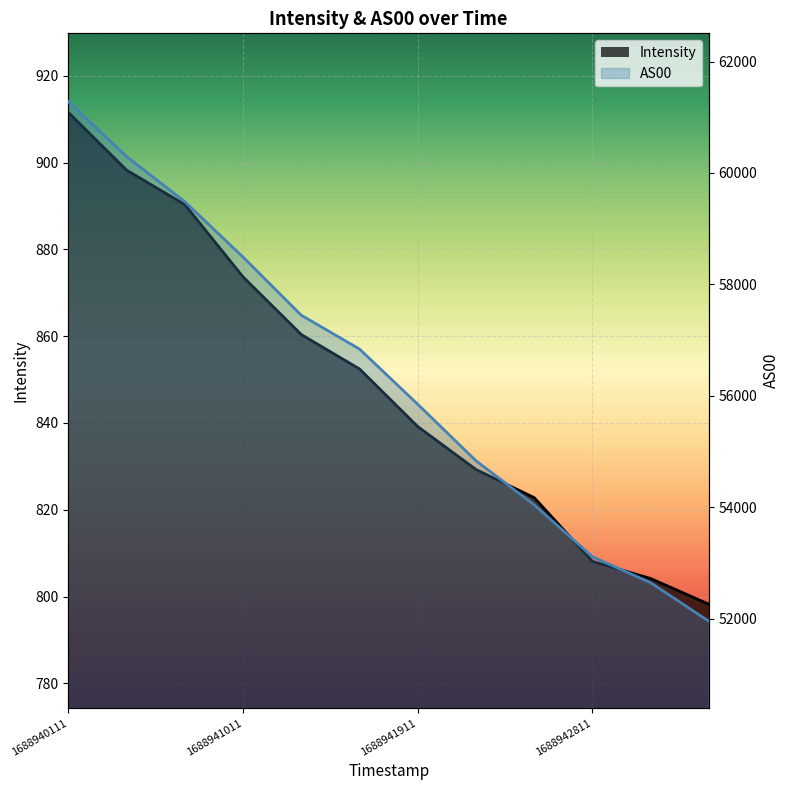

What is the difference between the highest and lowest values at 6?

55009.8